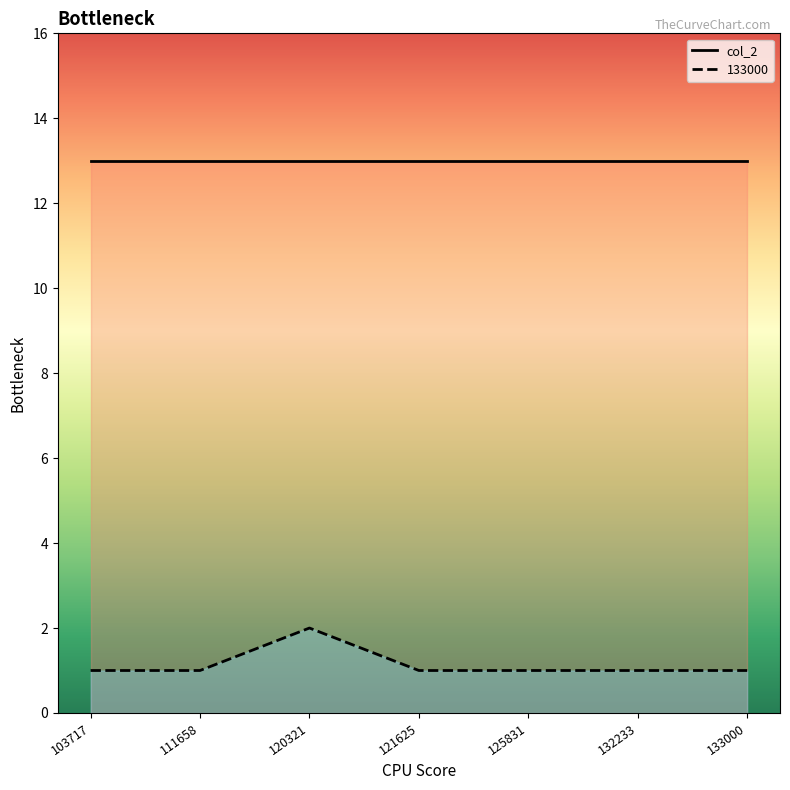

What is the greatest value displayed?

2